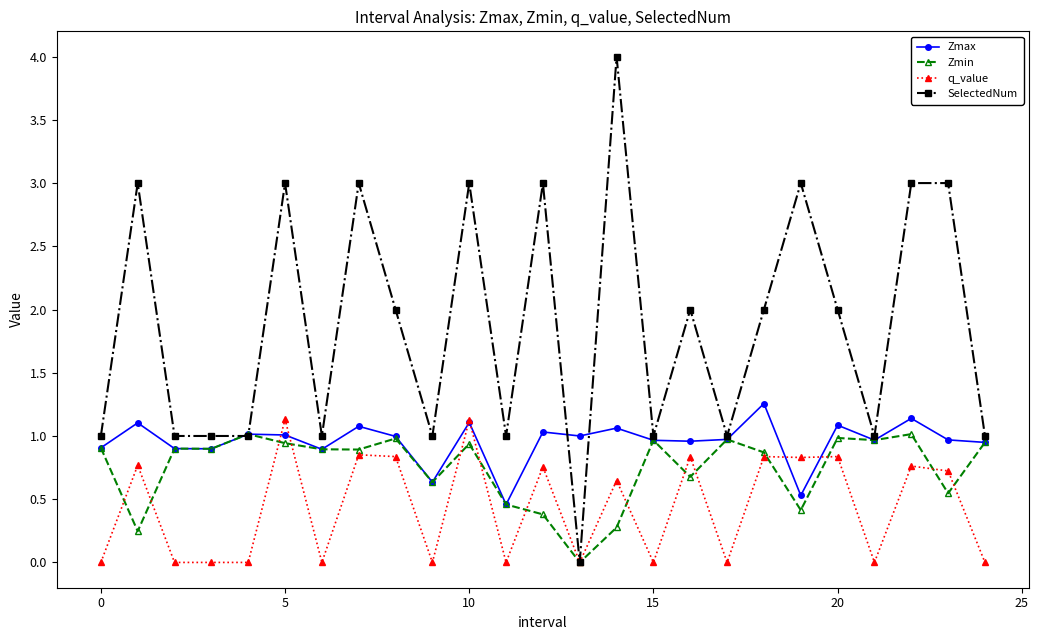

True or false: Zmax has more than 2 points higher than both neighbors.

True